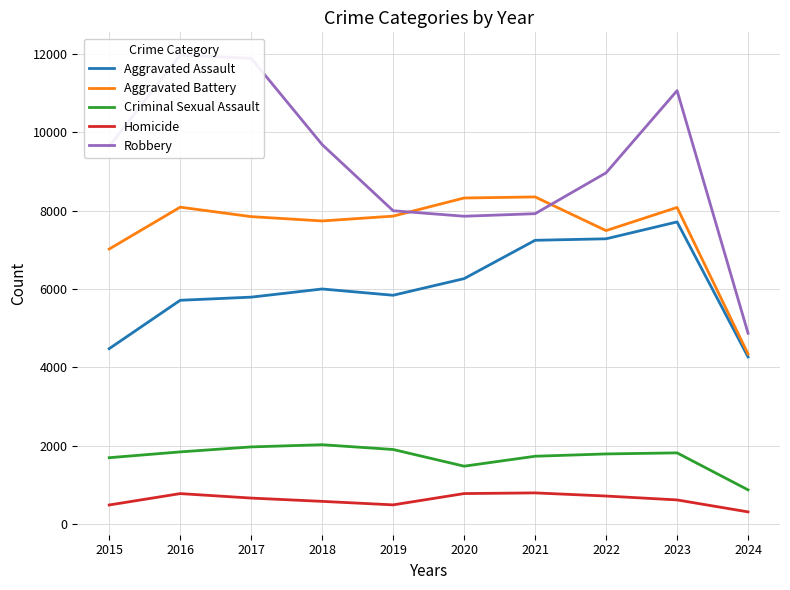

Reading right to left, list all the values displayed in this chart.

Aggravated Assault: 2024=4269	2023=7710	2022=7280	2021=7242	2020=6265	2019=5841	2018=6001	2017=5793	2016=5713	2015=4480
Aggravated Battery: 2024=4343	2023=8079	2022=7489	2021=8347	2020=8320	2019=7858	2018=7735	2017=7845	2016=8086	2015=7019
Criminal Sexual Assault: 2024=881	2023=1824	2022=1797	2021=1738	2020=1485	2019=1910	2018=2032	2017=1976	2016=1849	2015=1701
Homicide: 2024=320	2023=625	2022=724	2021=804	2020=787	2019=499	2018=588	2017=672	2016=786	2015=496
Robbery: 2024=4873	2023=11056	2022=8962	2021=7920	2020=7855	2019=7995	2018=9681	2017=11880	2016=11960	2015=9638